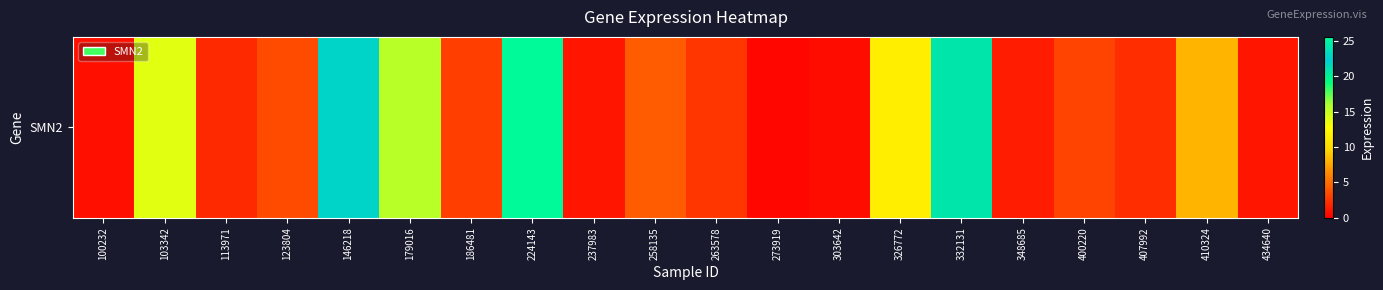

At which label does the data first exceed 3?

103342